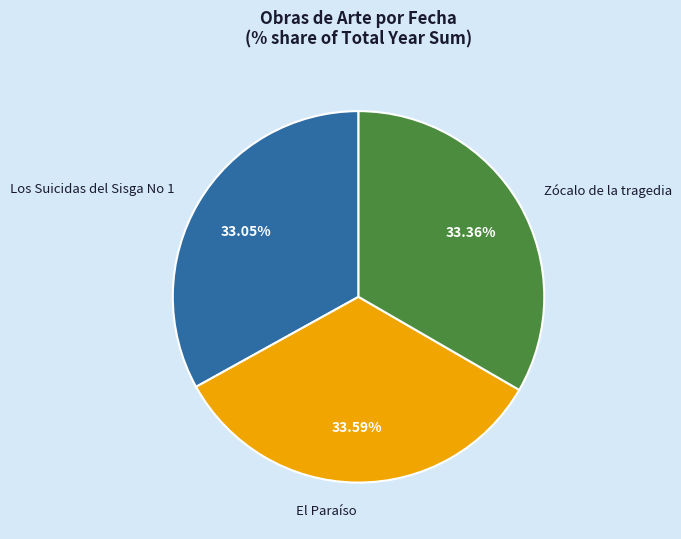

Approximately how many times larger is the value at Los Suicidas del Sisga No 1 compared to El Paraíso?

1.0